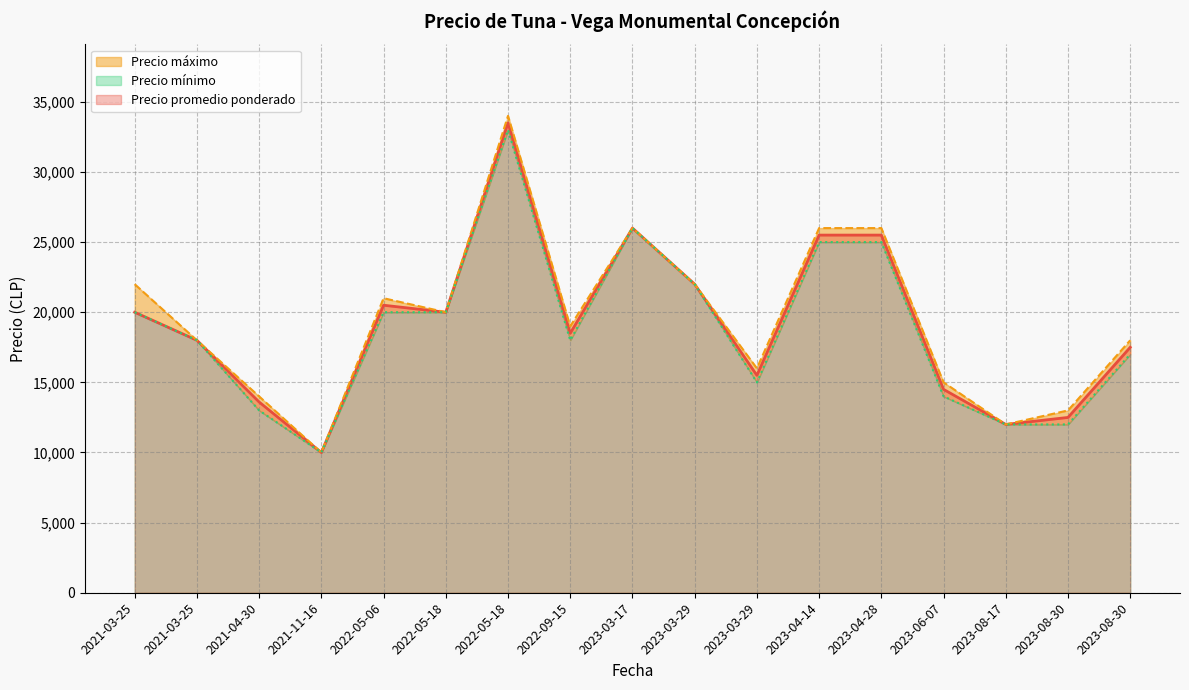

Rank the series by their maximum value, from lowest to highest.

Precio mínimo, Precio promedio ponderado, Precio máximo